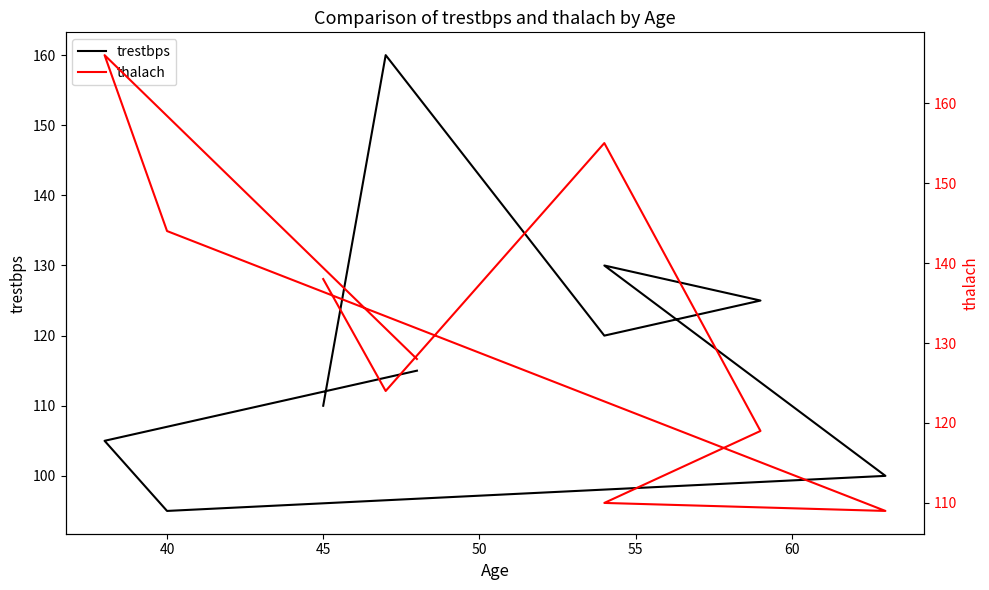

Which series has the widest spread of values?

trestbps